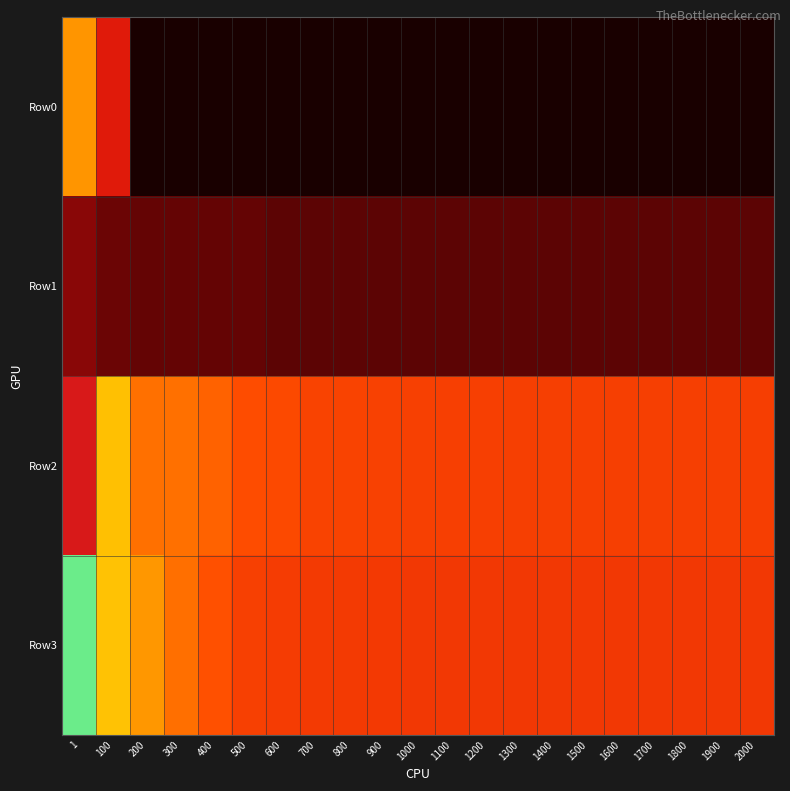

How many data points does each series have?

21